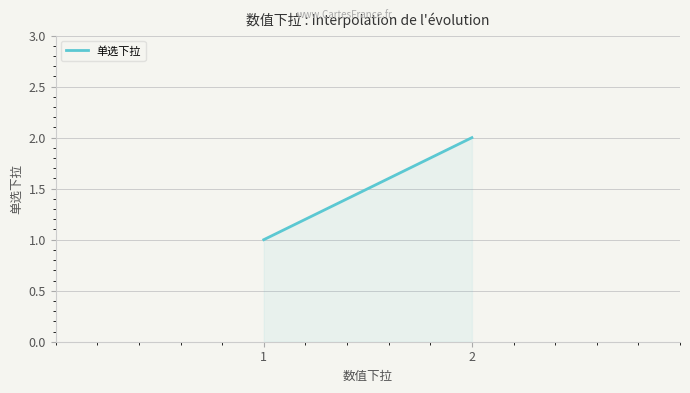

Does the chart have visible grid lines?

Yes